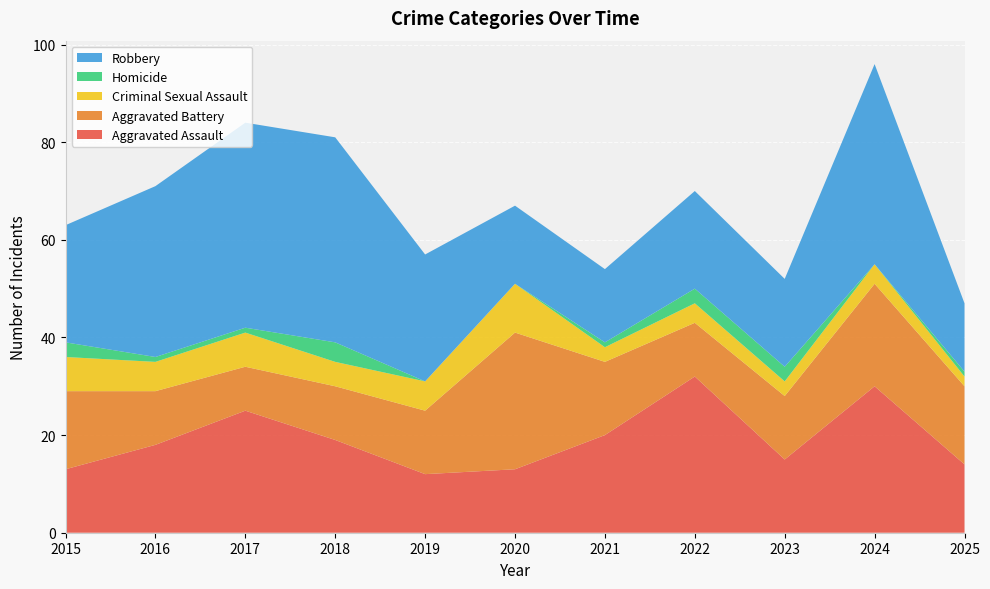

Reading left to right, extract all data points from this chart.

Aggravated Assault: 2015=13	2016=18	2017=25	2018=19	2019=12	2020=13	2021=20	2022=32	2023=15	2024=30	2025=14
Aggravated Battery: 2015=16	2016=11	2017=9	2018=11	2019=13	2020=28	2021=15	2022=11	2023=13	2024=21	2025=16
Criminal Sexual Assault: 2015=7	2016=6	2017=7	2018=5	2019=6	2020=10	2021=3	2022=4	2023=3	2024=4	2025=2
Homicide: 2015=3	2016=1	2017=1	2018=4	2019=0	2020=0	2021=1	2022=3	2023=3	2024=0	2025=1
Robbery: 2015=24	2016=35	2017=42	2018=42	2019=26	2020=16	2021=15	2022=20	2023=18	2024=41	2025=14